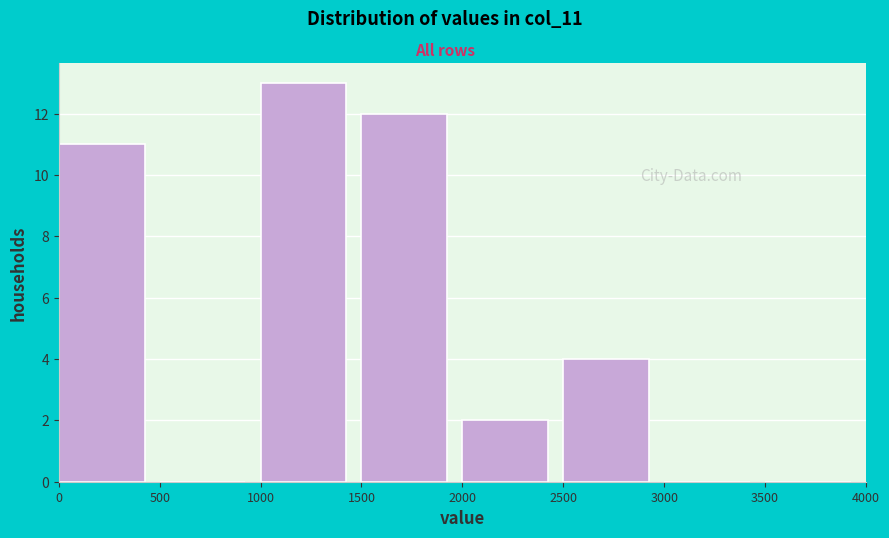

Which range on the x-axis has the tallest bar?

1000 to 1500